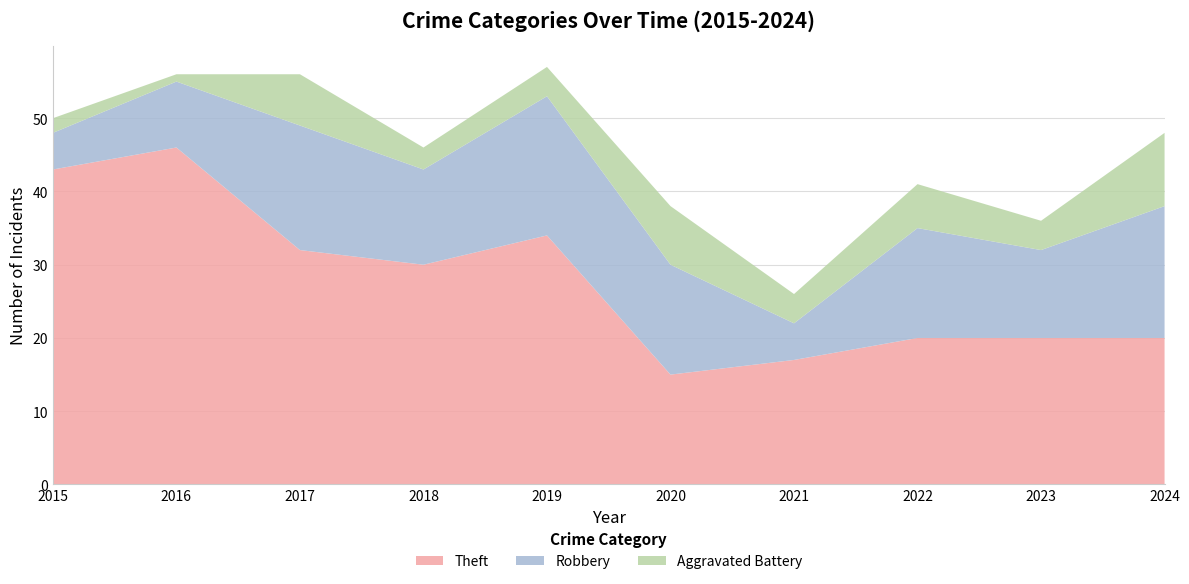

Reading right to left, list all the values displayed in this chart.

Theft: 2024=20	2023=20	2022=20	2021=17	2020=15	2019=34	2018=30	2017=32	2016=46	2015=43
Robbery: 2024=18	2023=12	2022=15	2021=5	2020=15	2019=19	2018=13	2017=17	2016=9	2015=5
Aggravated Battery: 2024=10	2023=4	2022=6	2021=4	2020=8	2019=4	2018=3	2017=7	2016=1	2015=2